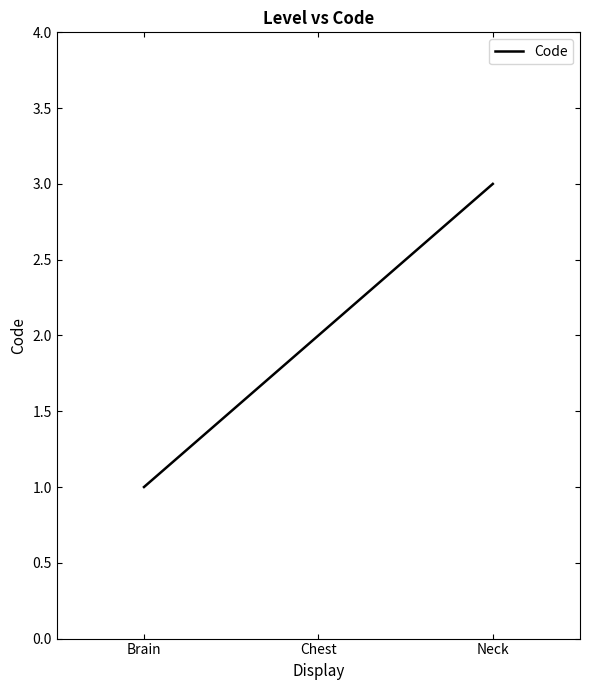

What position from the left is Neck?

3